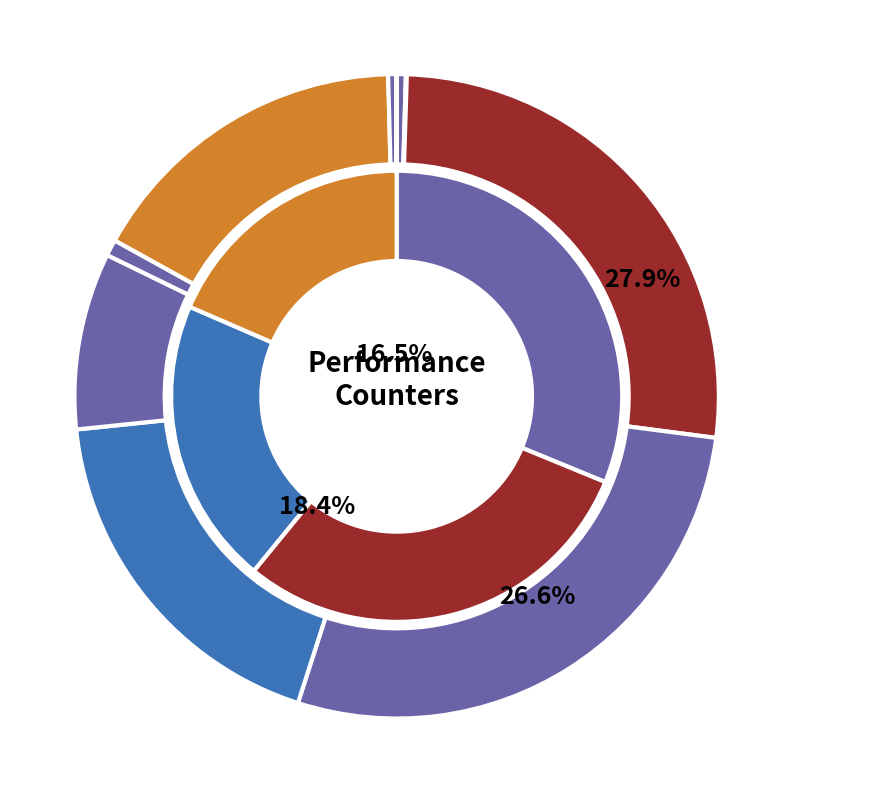

To the nearest percent, what is the difference between the cache-misses and stalled-cycles-frontend slice percentages?

18%